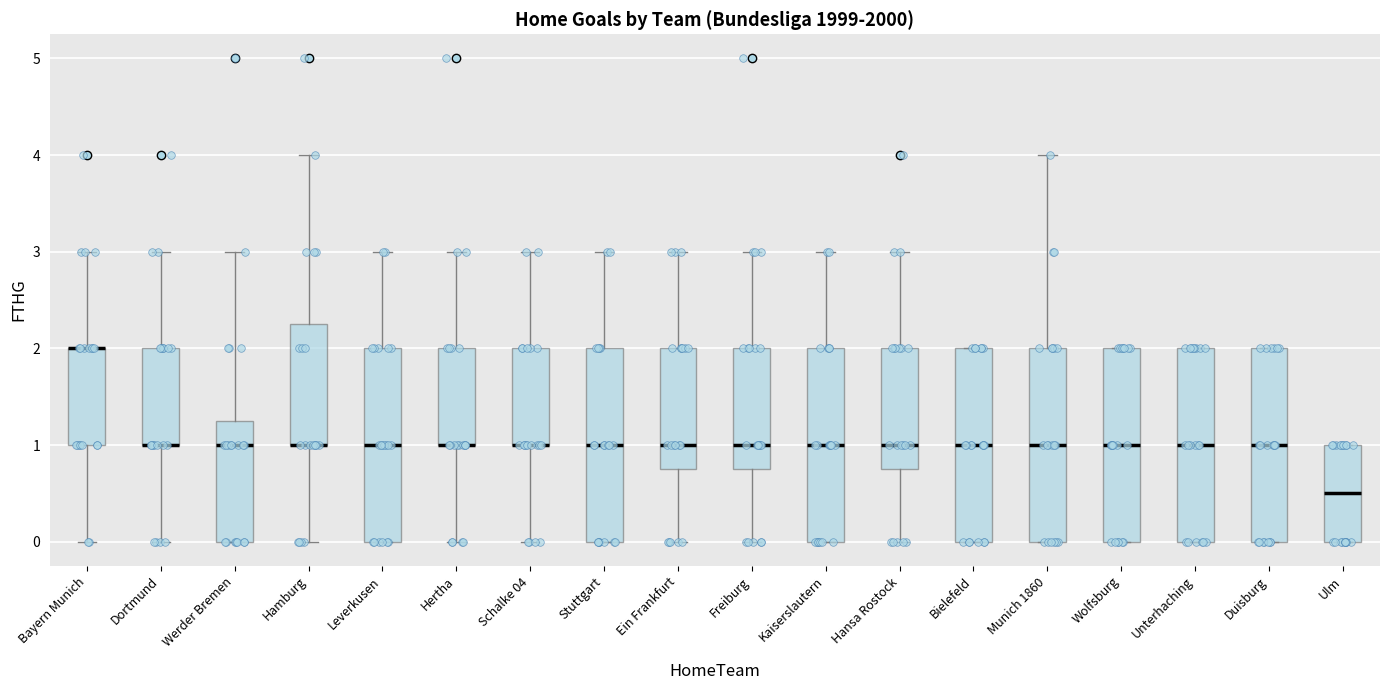

Reading left to right, transcribe this box plot: for each box, give where its median line is, the range the box spans, and where its two whiskers end, as read against the y-axis. The values are not printed on the chart, so give them approximately, as read against the axis.

Bayern Munich: median 2.0 (drawn on the box's upper edge), box 1.0 to 2.0, whiskers 0.0 to 3.0
Dortmund: median 1.0 (drawn on the box's lower edge), box 1.0 to 2.0, whiskers 0.0 to 3.0
Werder Bremen: median 1.0, box 0.0 to 1.3, whiskers 0.0 to 3.0
Hamburg: median 1.0 (drawn on the box's lower edge), box 1.0 to 2.3, whiskers 0.0 to 4.0
Leverkusen: median 1.0, box 0.0 to 2.0, whiskers 0.0 to 3.0
Hertha: median 1.0 (drawn on the box's lower edge), box 1.0 to 2.0, whiskers 0.0 to 3.0
Schalke 04: median 1.0 (drawn on the box's lower edge), box 1.0 to 2.0, whiskers 0.0 to 3.0
Stuttgart: median 1.0, box 0.0 to 2.0, whiskers 0.0 to 3.0
Ein Frankfurt: median 1.0, box 0.8 to 2.0, whiskers 0.0 to 3.0
Freiburg: median 1.0, box 0.8 to 2.0, whiskers 0.0 to 3.0
Kaiserslautern: median 1.0, box 0.0 to 2.0, whiskers 0.0 to 3.0
Hansa Rostock: median 1.0, box 0.8 to 2.0, whiskers 0.0 to 3.0
Bielefeld: median 1.0, box 0.0 to 2.0, whiskers 0.0 to 2.0
Munich 1860: median 1.0, box 0.0 to 2.0, whiskers 0.0 to 4.0
Wolfsburg: median 1.0, box 0.0 to 2.0, whiskers 0.0 to 2.0
Unterhaching: median 1.0, box 0.0 to 2.0, whiskers 0.0 to 2.0
Duisburg: median 1.0, box 0.0 to 2.0, whiskers 0.0 to 2.0
Ulm: median 0.5, box 0.0 to 1.0, whiskers 0.0 to 1.0